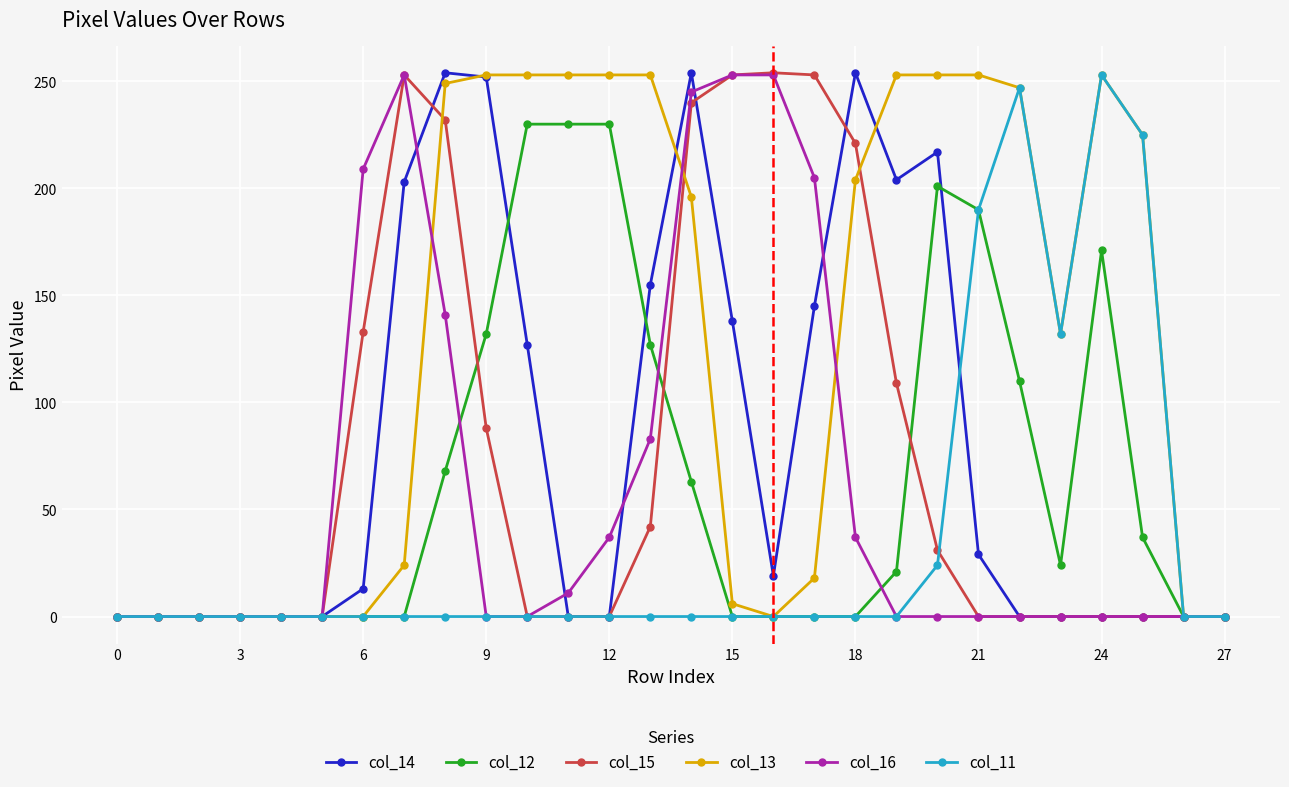

What is the sum of all col_16 values?

1727